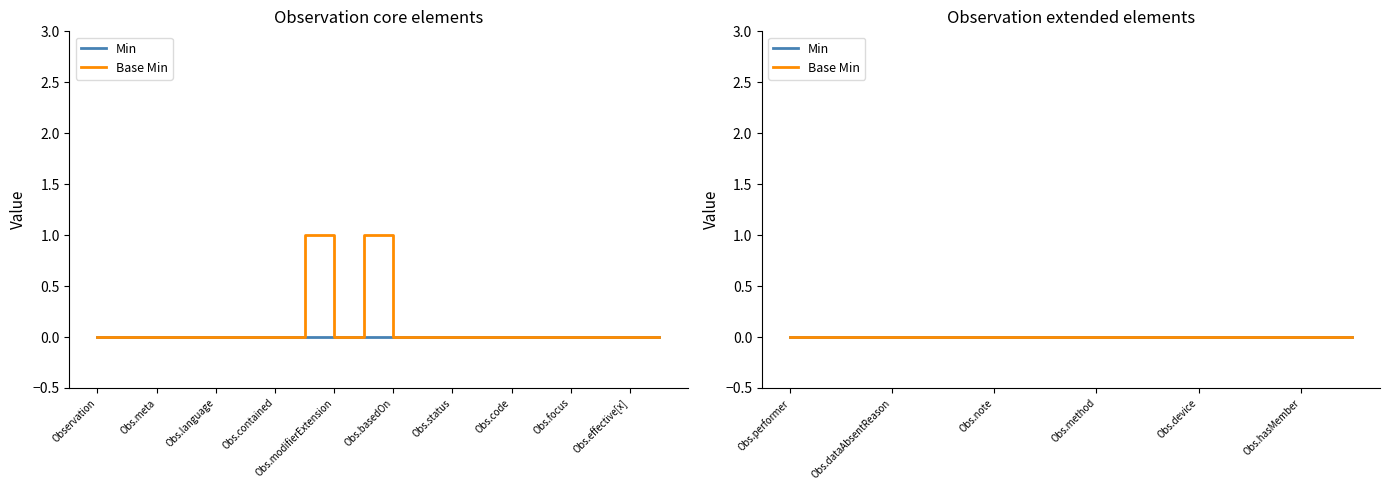

How many points are higher than both their immediate neighbors (excluding endpoints)?

2